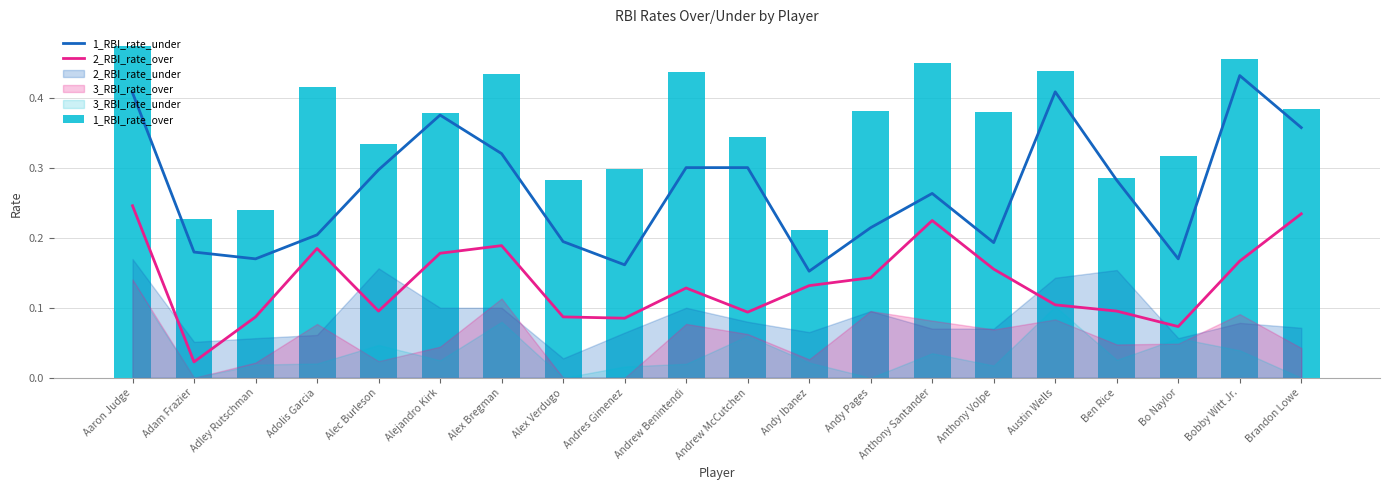

The 1_RBI_rate_under series shows 0.3 at Anthony Volpe. True or false?

False